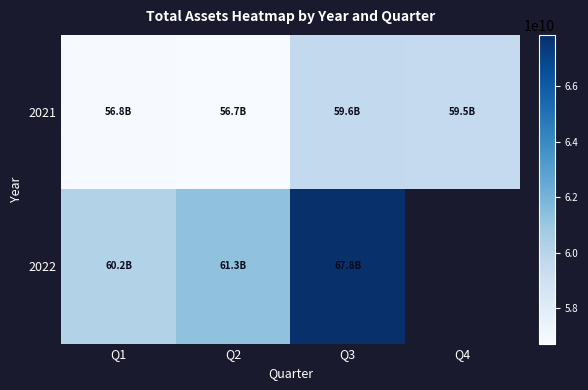

At how many categories does at least one series exceed 64792413507?

1